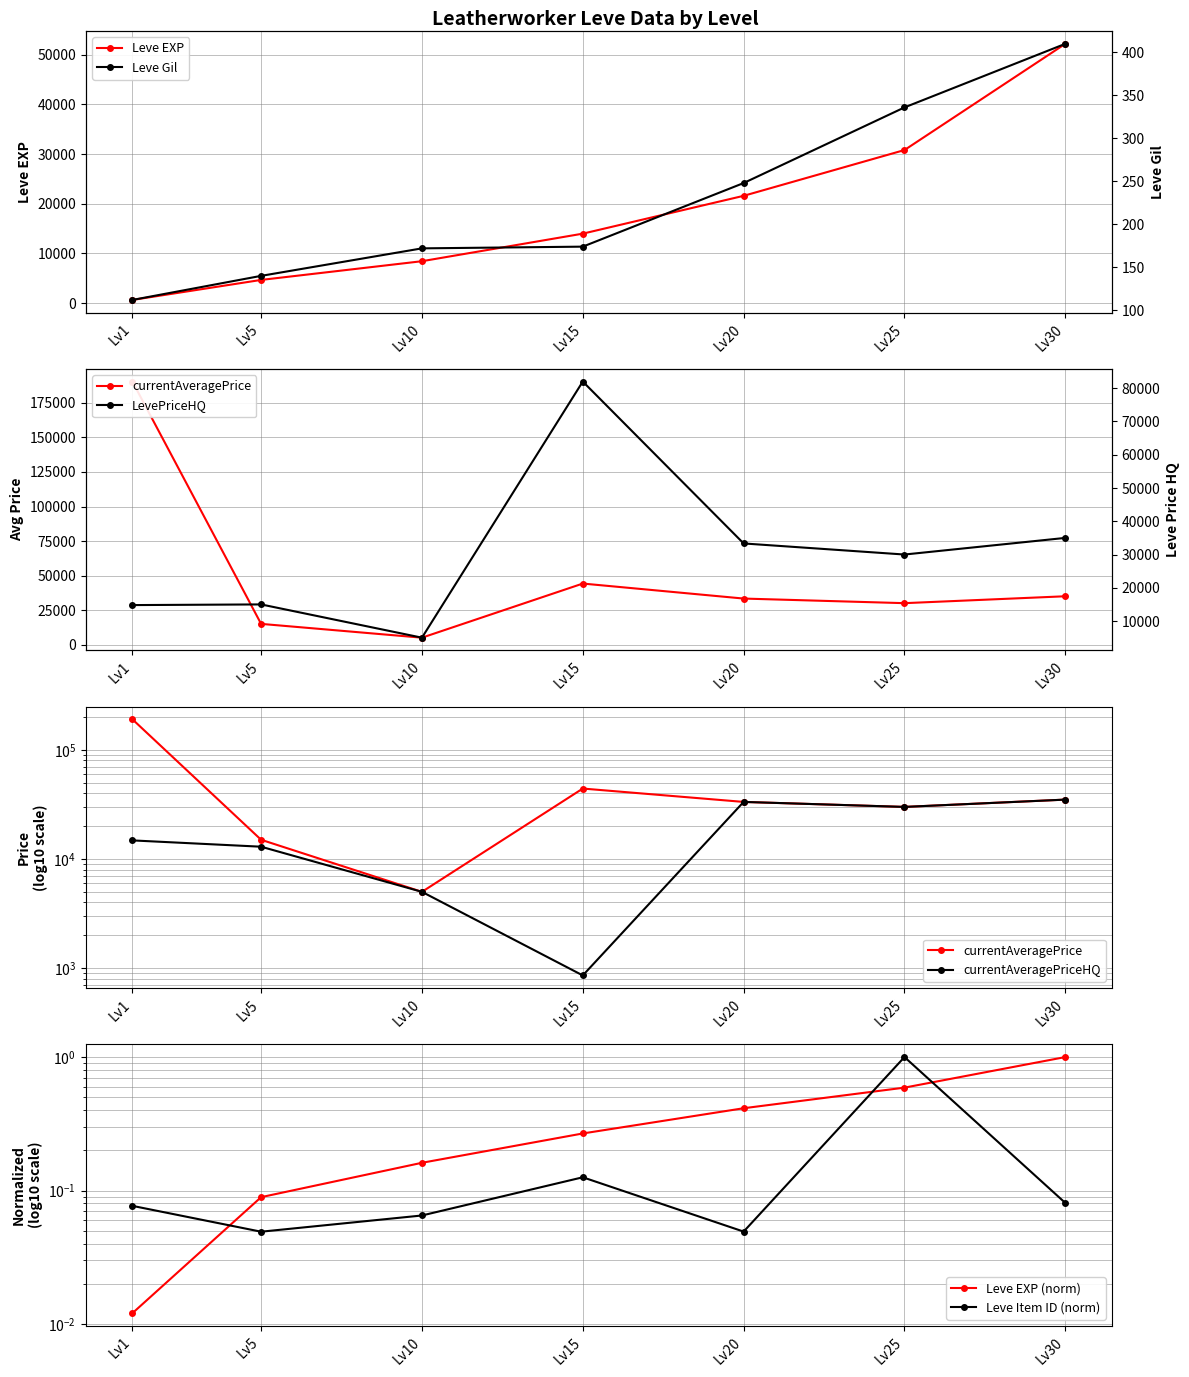

What is the value of the Leve EXP point at the 2nd from the left?

4660